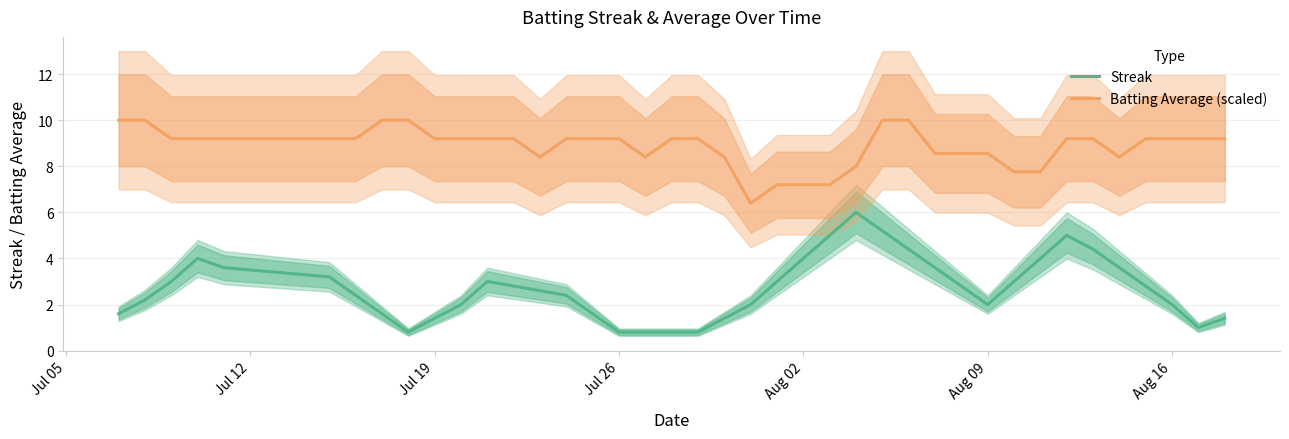

What is the minimum value for Batting Average (scaled)?

6.4